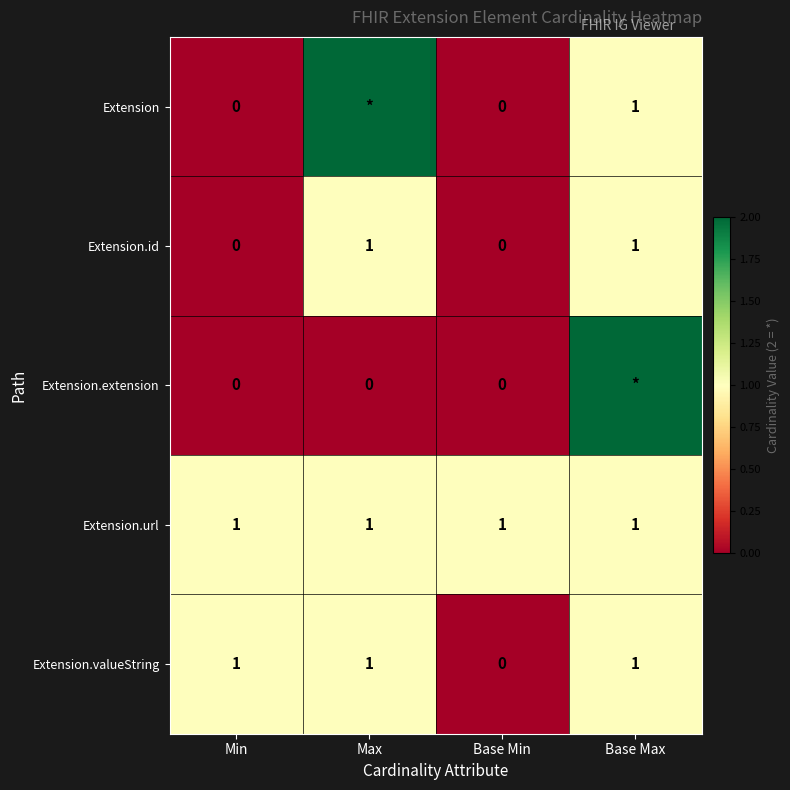

What is the sum of all Extension.valueString values?

3